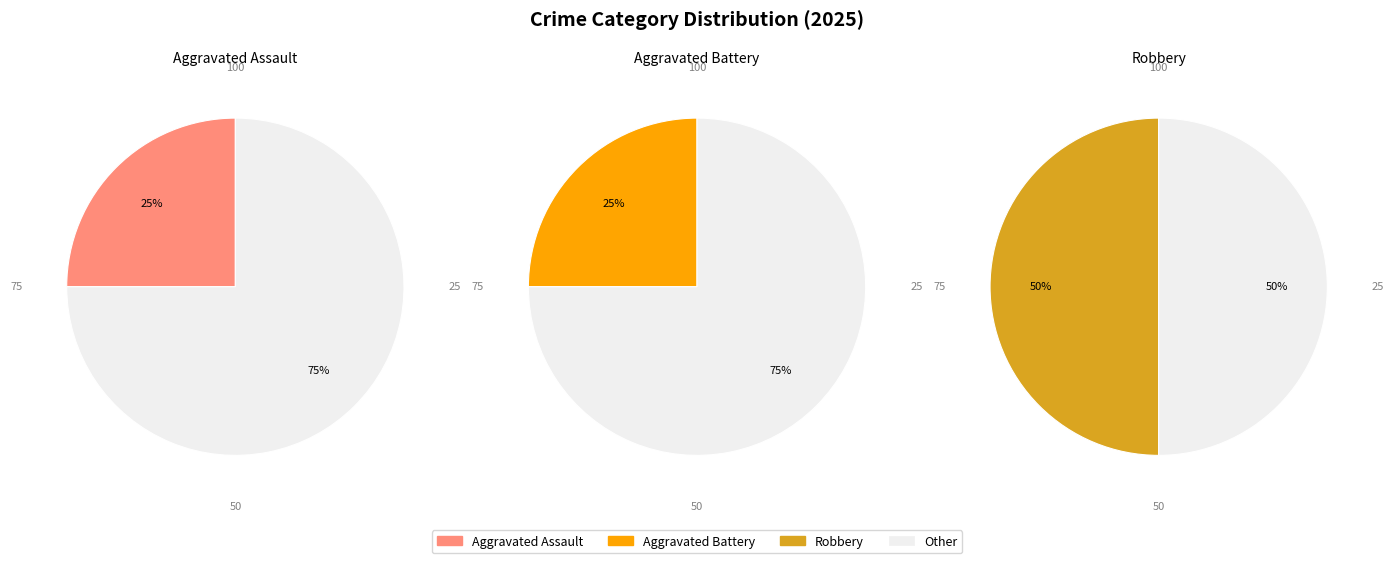

What is the smallest slice in the pie chart?

Aggravated Assault